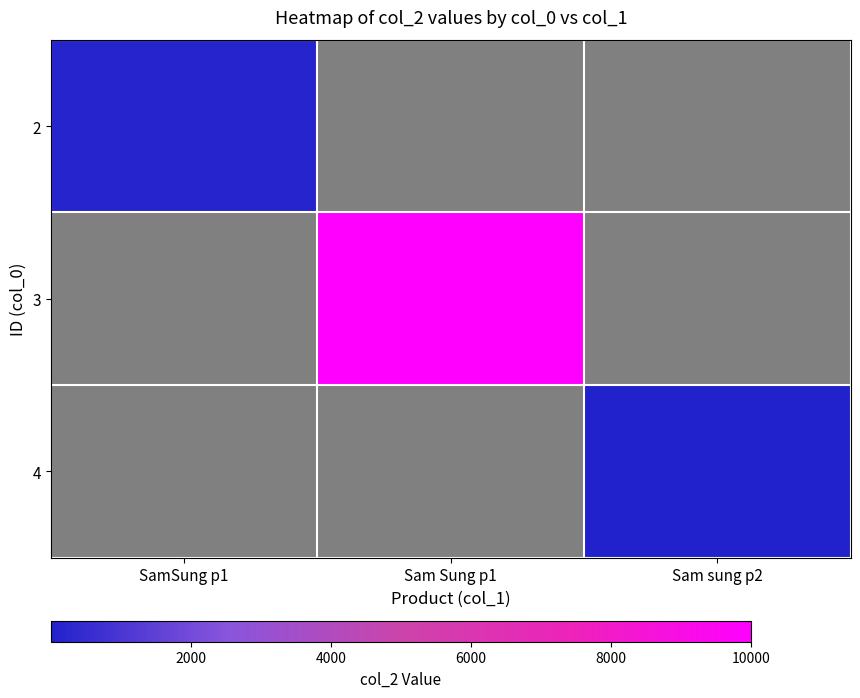

Count the number of data series in this chart.

3